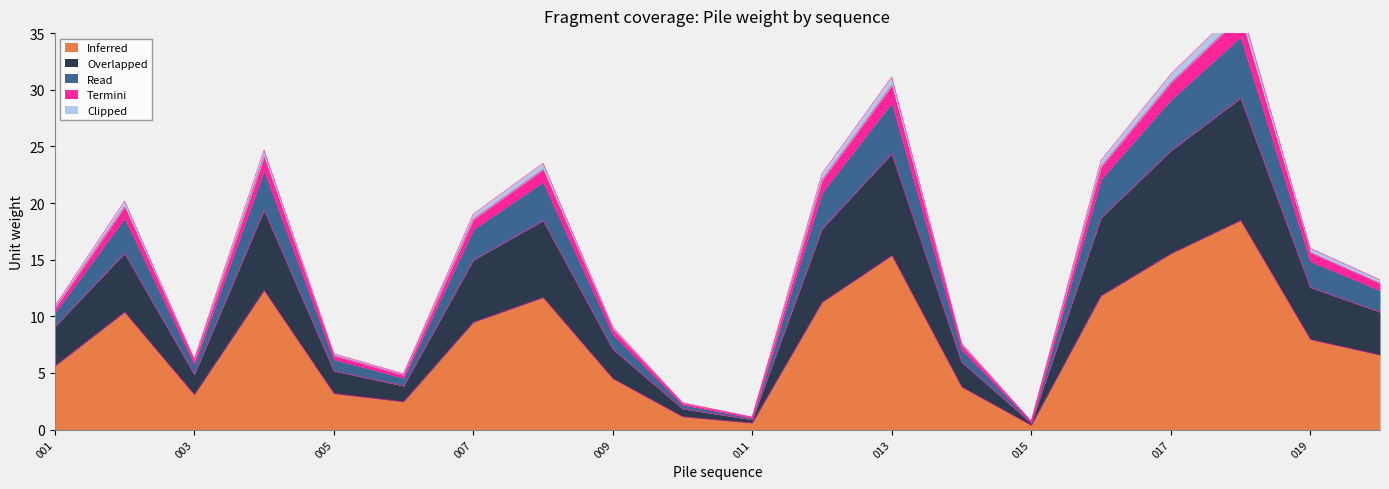

At which category is the sum across all series the highest?

018